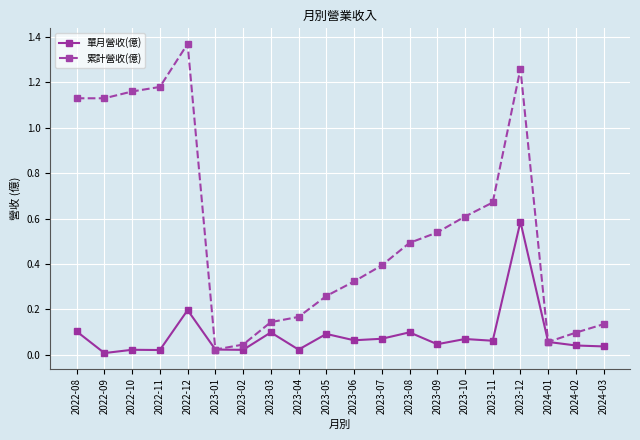

The 累計營收(億) series shows 0.4 at 2023-07. True or false?

True